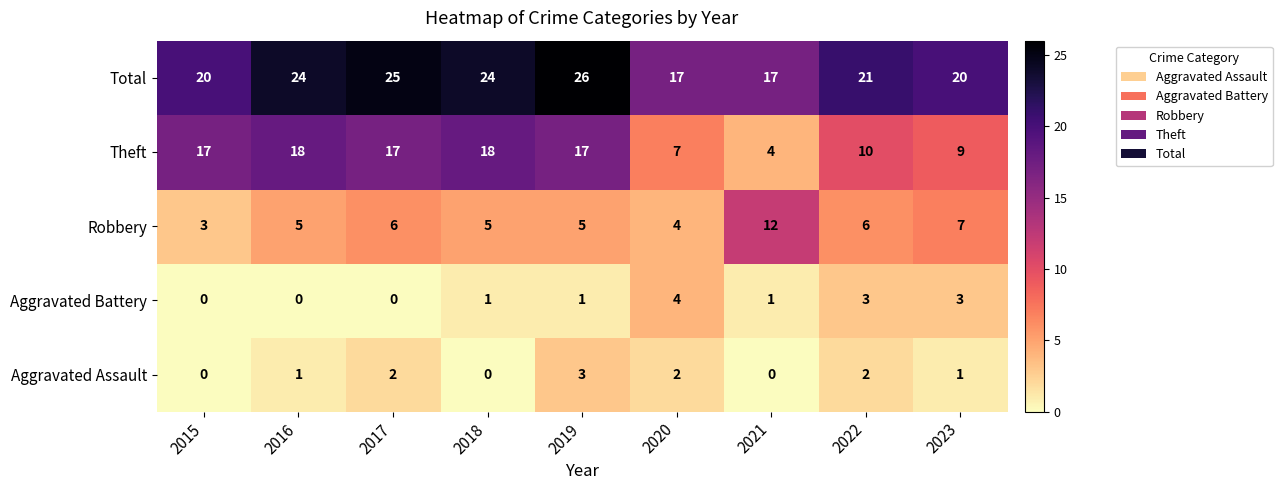

Which series has the largest total across all categories?

Total